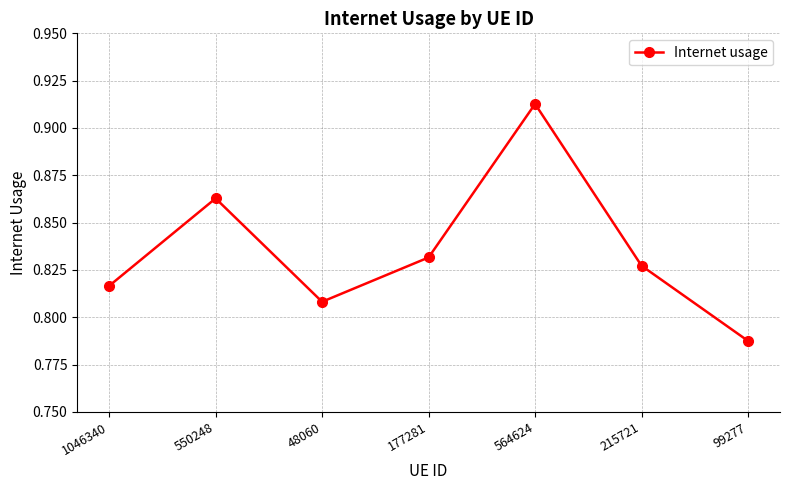

Is this an area chart (filled region under the line)?

No